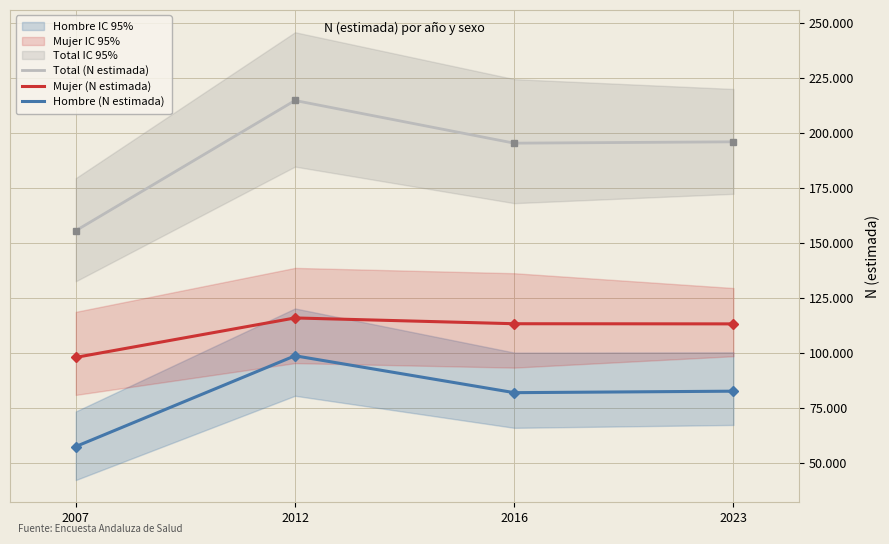

True or false: Hombre (N estimada) and Mujer (N estimada) cross at least once.

False